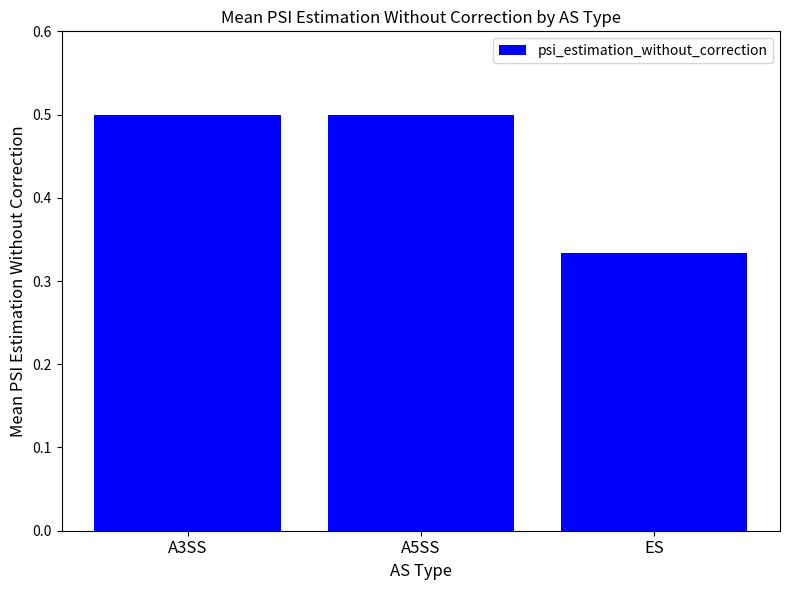

What is the label of the 2nd bar from the right?

A5SS